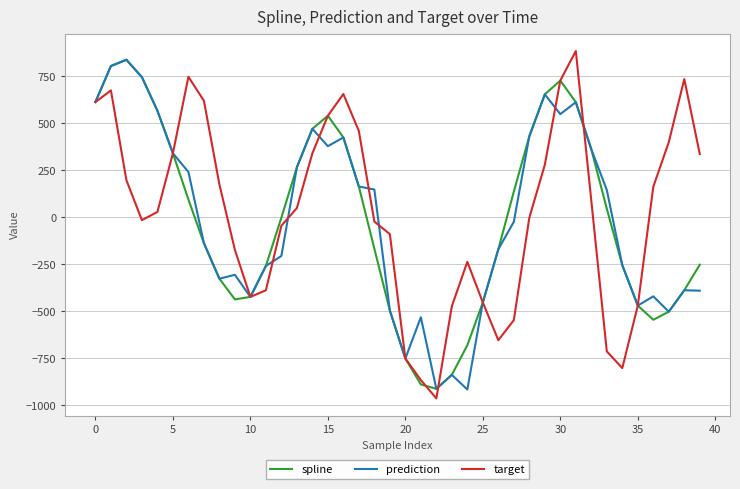

True or false: target has more than 0 interior local peaks.

True